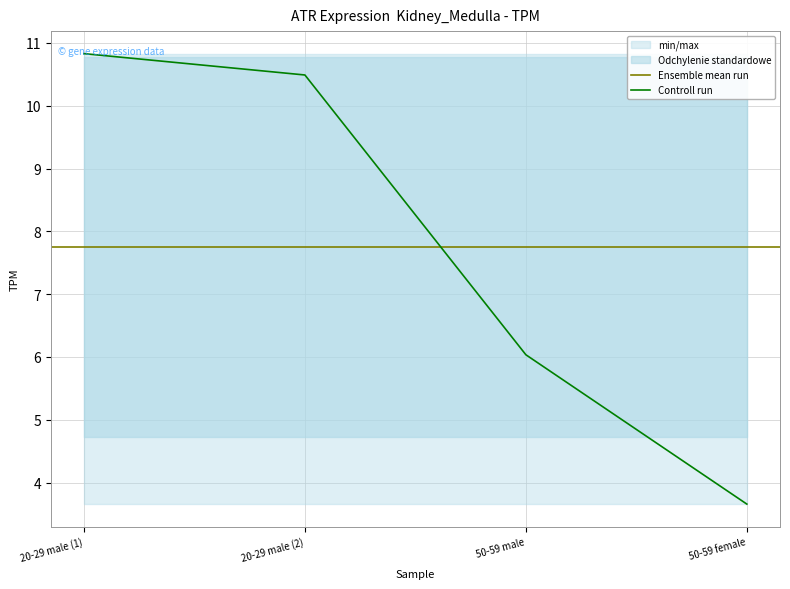

Between 50-59 female and 50-59 male, which is larger?

50-59 male